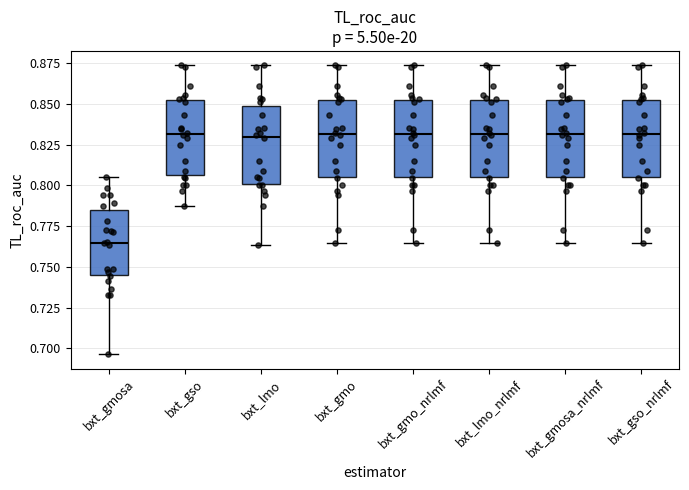

Reading left to right, transcribe this box plot: for each box, give where its median line is, the range the box spans, and where its two whiskers end, as read against the y-axis. The values are not printed on the chart, so give them approximately, as read against the axis.

bxt_gmosa: median 0.765, box 0.745 to 0.785, whiskers 0.695 to 0.805
bxt_gso: median 0.830, box 0.805 to 0.855, whiskers 0.785 to 0.875
bxt_lmo: median 0.830, box 0.800 to 0.850, whiskers 0.765 to 0.875
bxt_gmo: median 0.830, box 0.805 to 0.855, whiskers 0.765 to 0.875
bxt_gmo_nrlmf: median 0.830, box 0.805 to 0.855, whiskers 0.765 to 0.875
bxt_lmo_nrlmf: median 0.830, box 0.805 to 0.855, whiskers 0.765 to 0.875
bxt_gmosa_nrlmf: median 0.830, box 0.805 to 0.855, whiskers 0.765 to 0.875
bxt_gso_nrlmf: median 0.830, box 0.805 to 0.855, whiskers 0.765 to 0.875